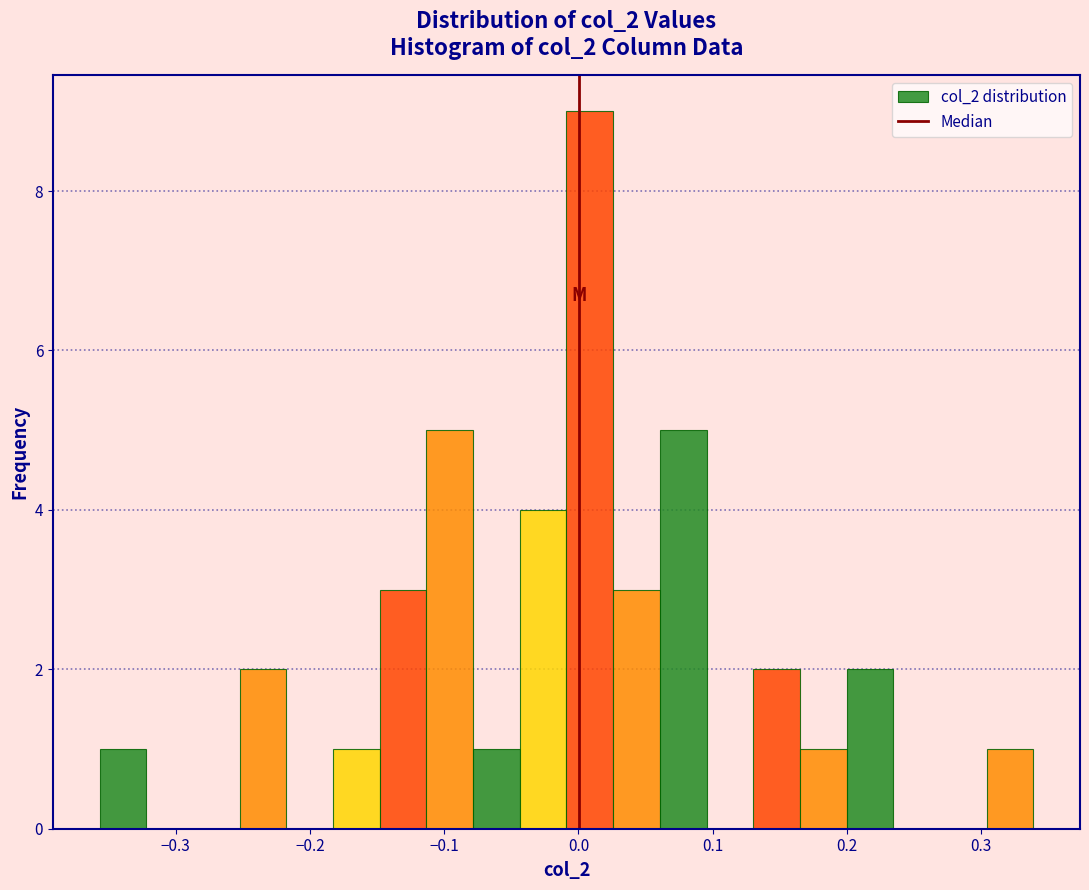

Around what value on the x-axis is the tallest bar? Give the approximate position of its centre, as read against the axis.

0.01